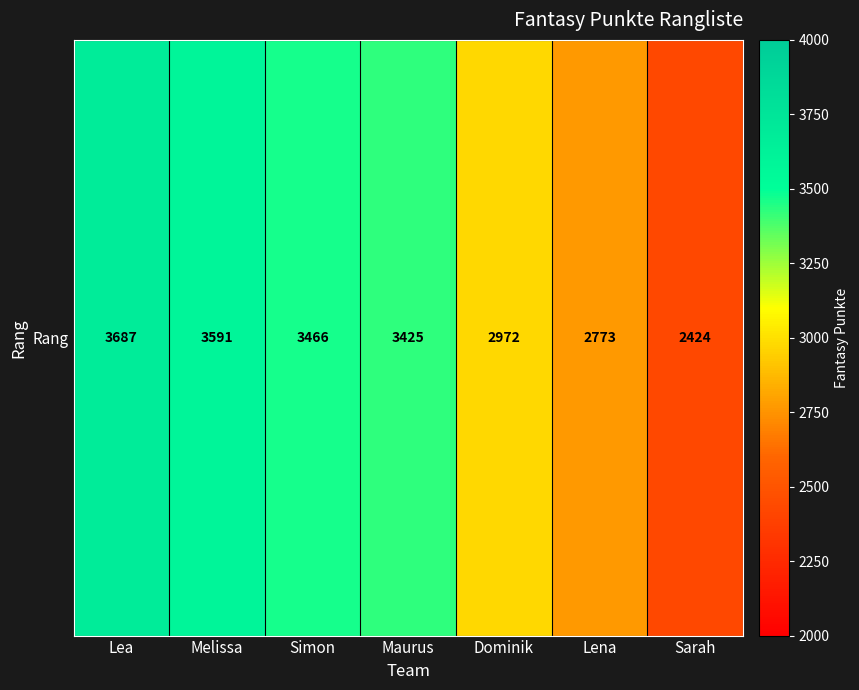

Between Sarah and Maurus, which is larger?

Maurus